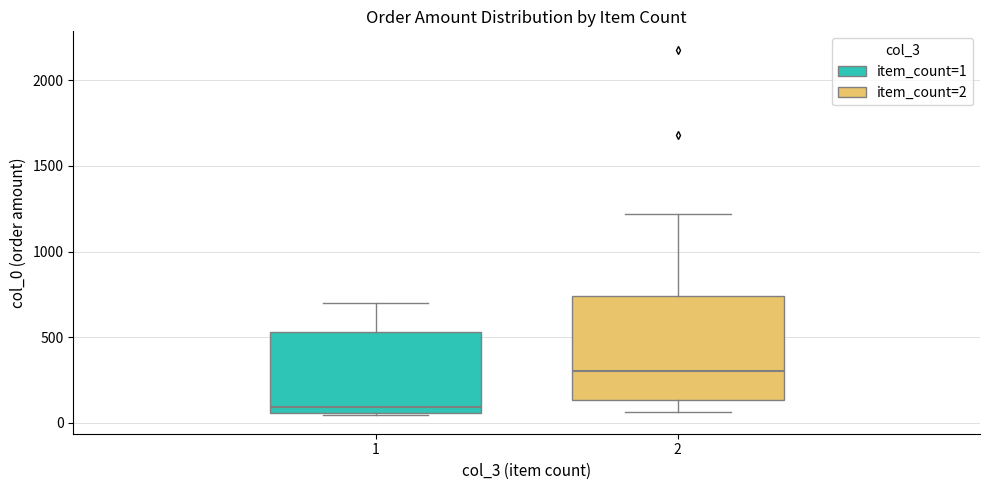

Which box is the tallest, from its lower edge to its upper edge?

2